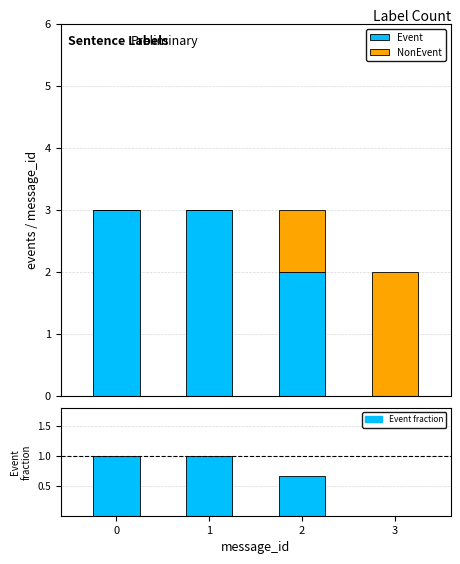

Count the Event values in the range 2 to 3.

3